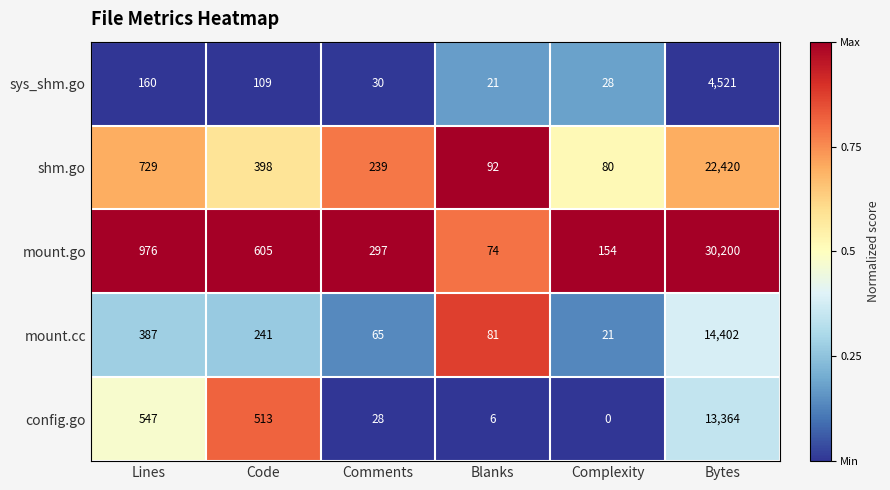

What is the lowest value of the sys_shm.go series?

21